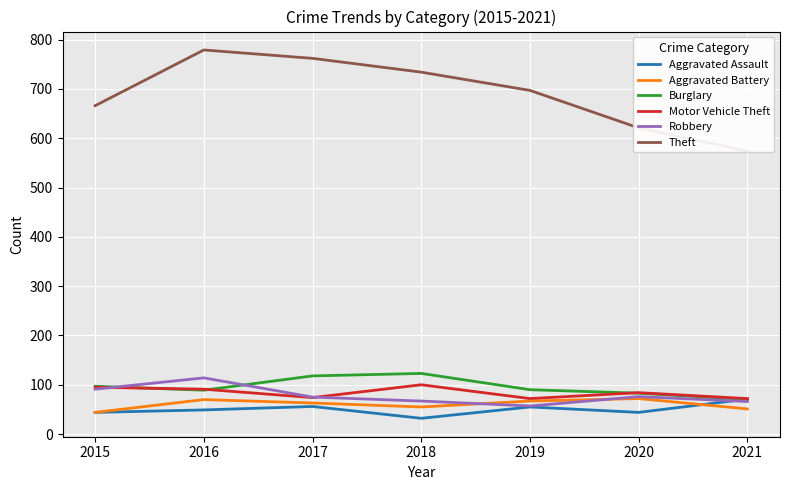

True or false: Theft has more than 0 points higher than both neighbors.

True